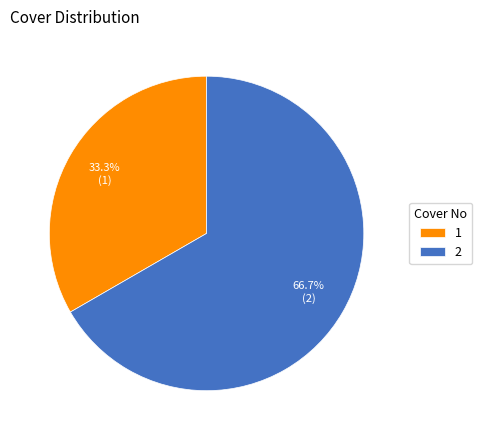

Which slice is the largest?

2